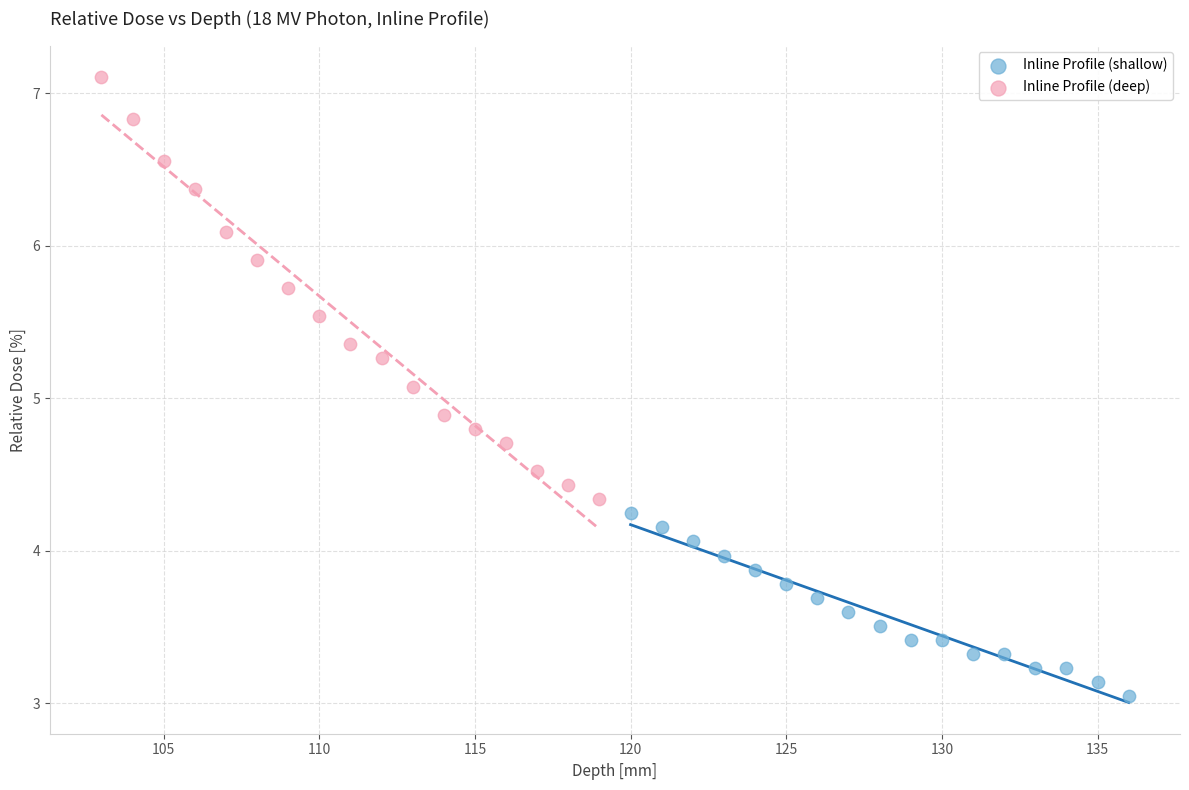

What are all the series names shown in the legend?

Inline Profile (shallow), Inline Profile (deep)